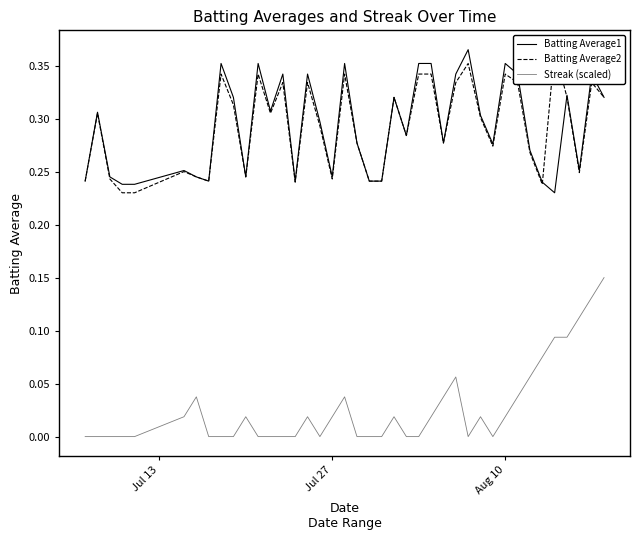

True or false: Streak (scaled) and Batting Average1 cross at least once.

False